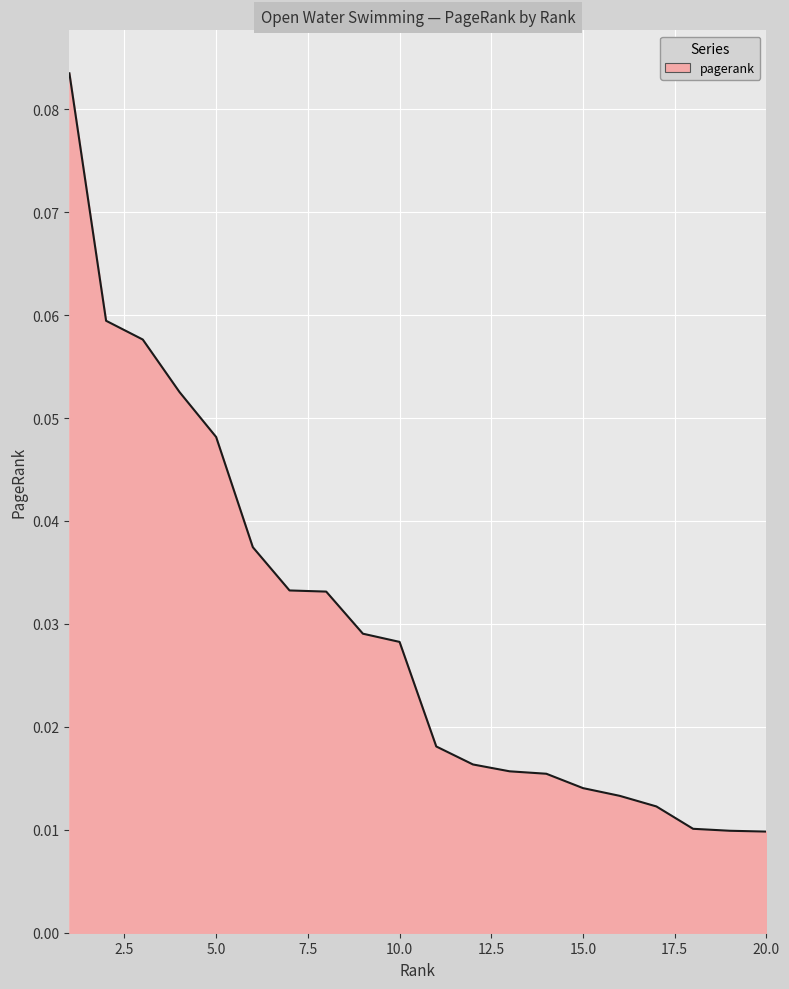

List the labels in order of value, smallest first.

20, 19, 18, 17, 16, 15, 14, 13, 12, 11, 10, 9, 8, 7, 6, 5, 4, 3, 2, 1